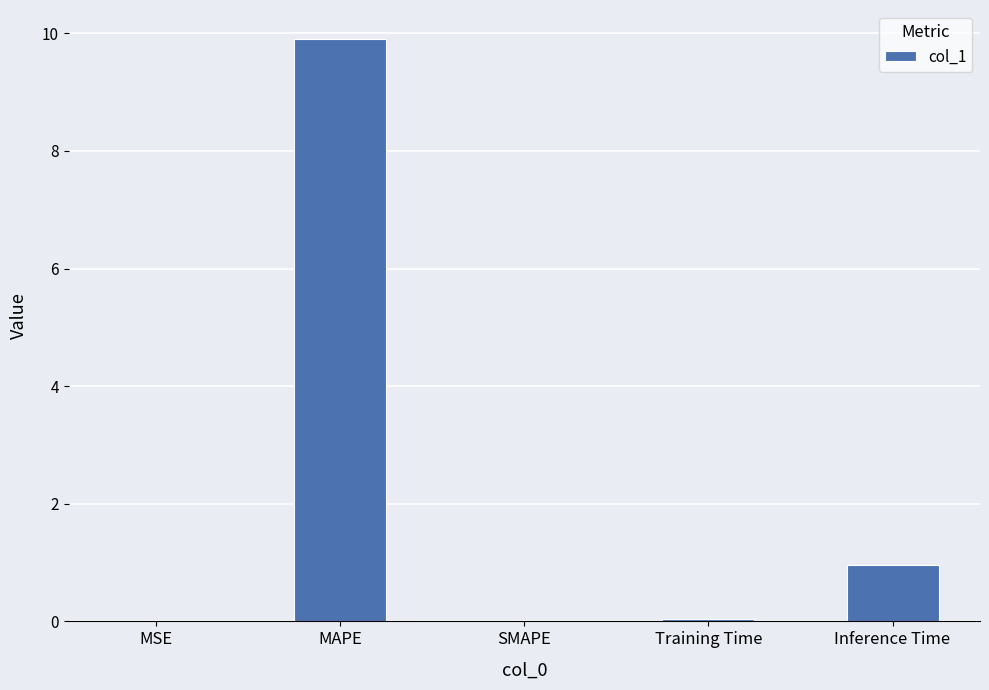

At which category does the chart reach its peak across all series?

MAPE